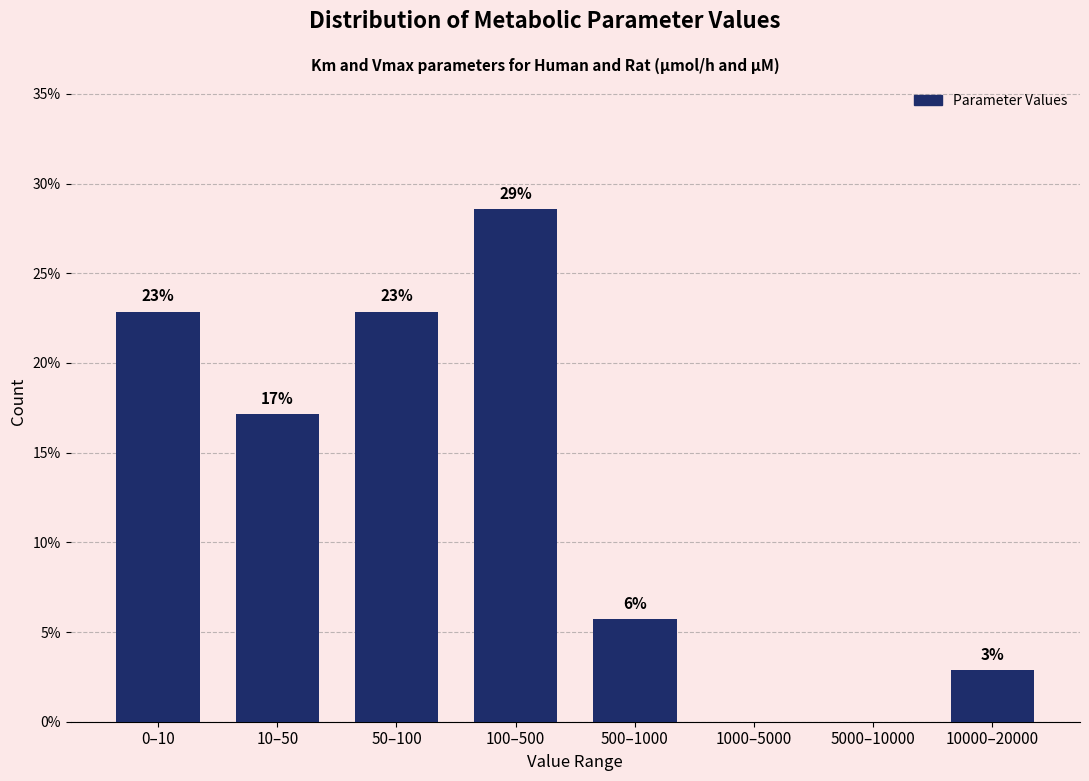

Are the bars horizontal?

No